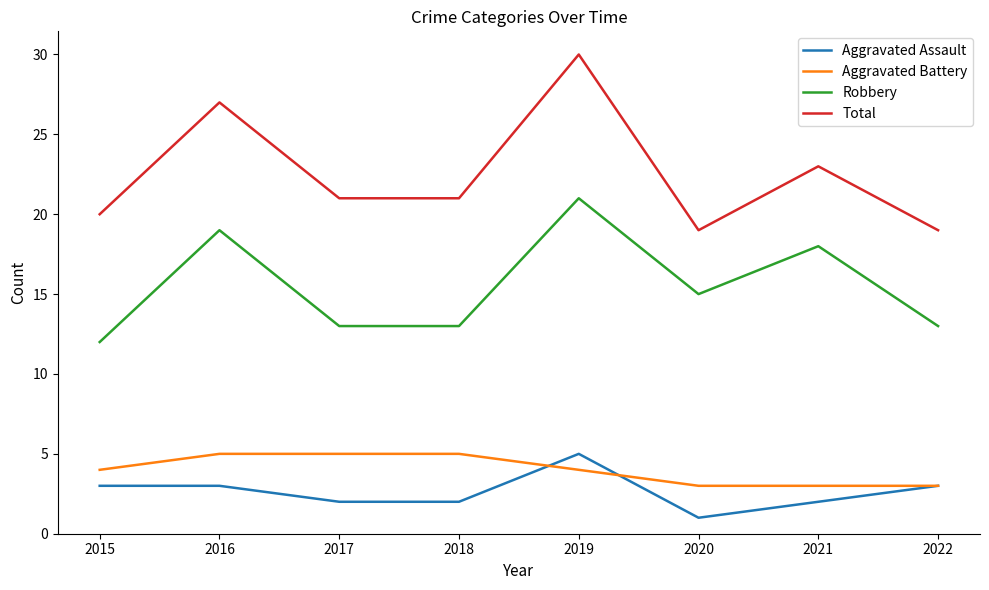

Count the Aggravated Assault values in the range 2 to 3.

6